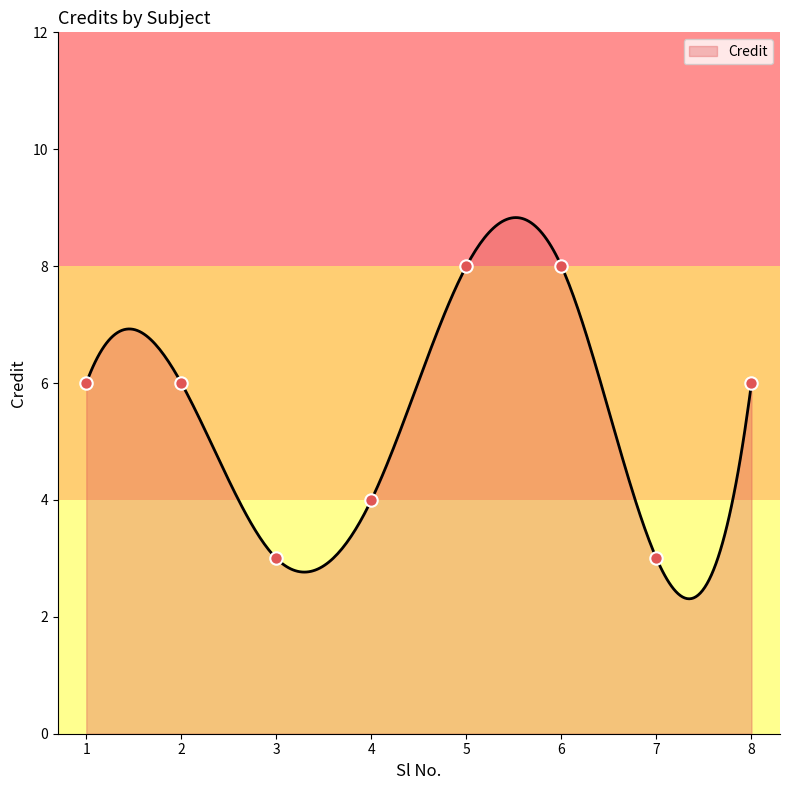

Approximately how many times larger is the value at 6 compared to 2?

1.3